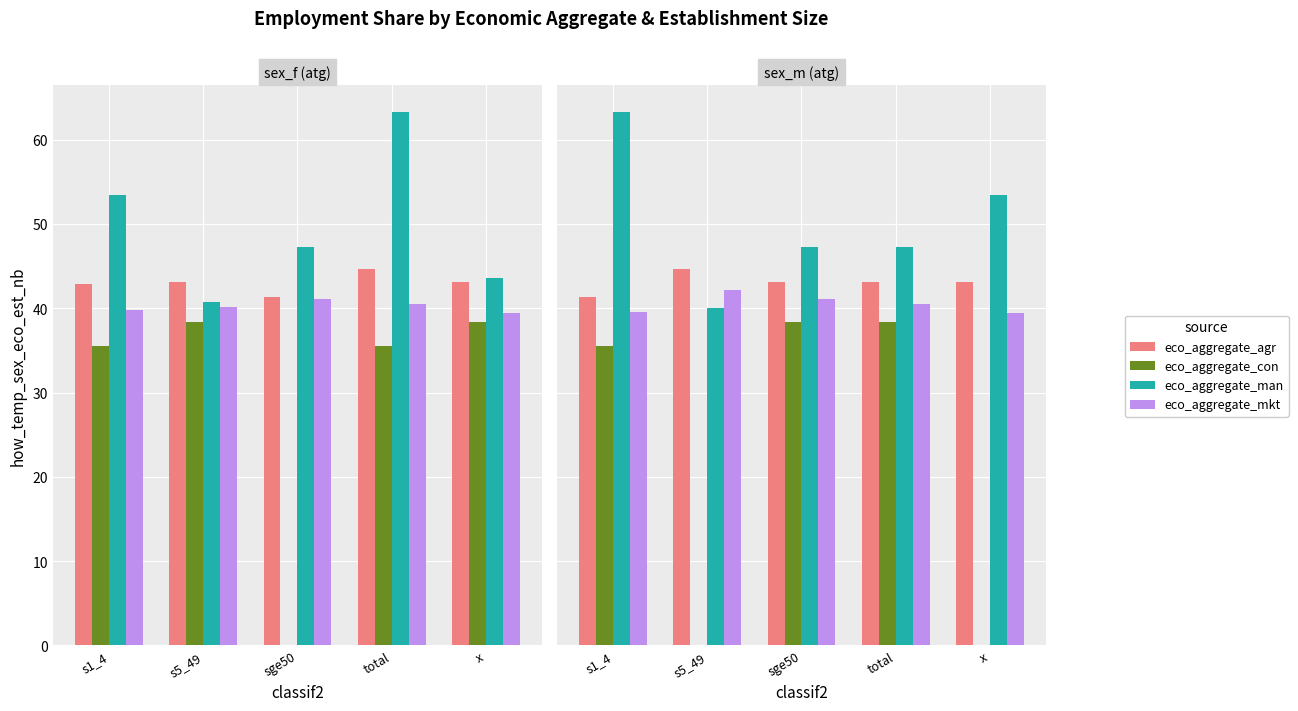

What are all the series names shown in the legend?

eco_aggregate_agr, eco_aggregate_con, eco_aggregate_man, eco_aggregate_mkt